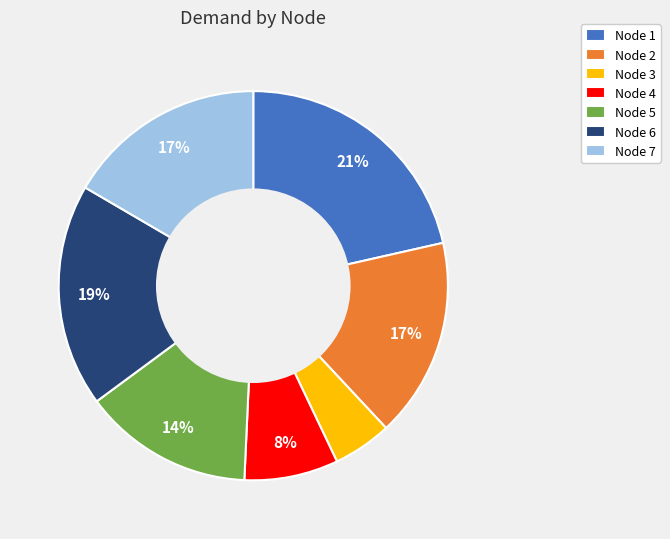

To the nearest percent, what is the average slice percentage?

14%